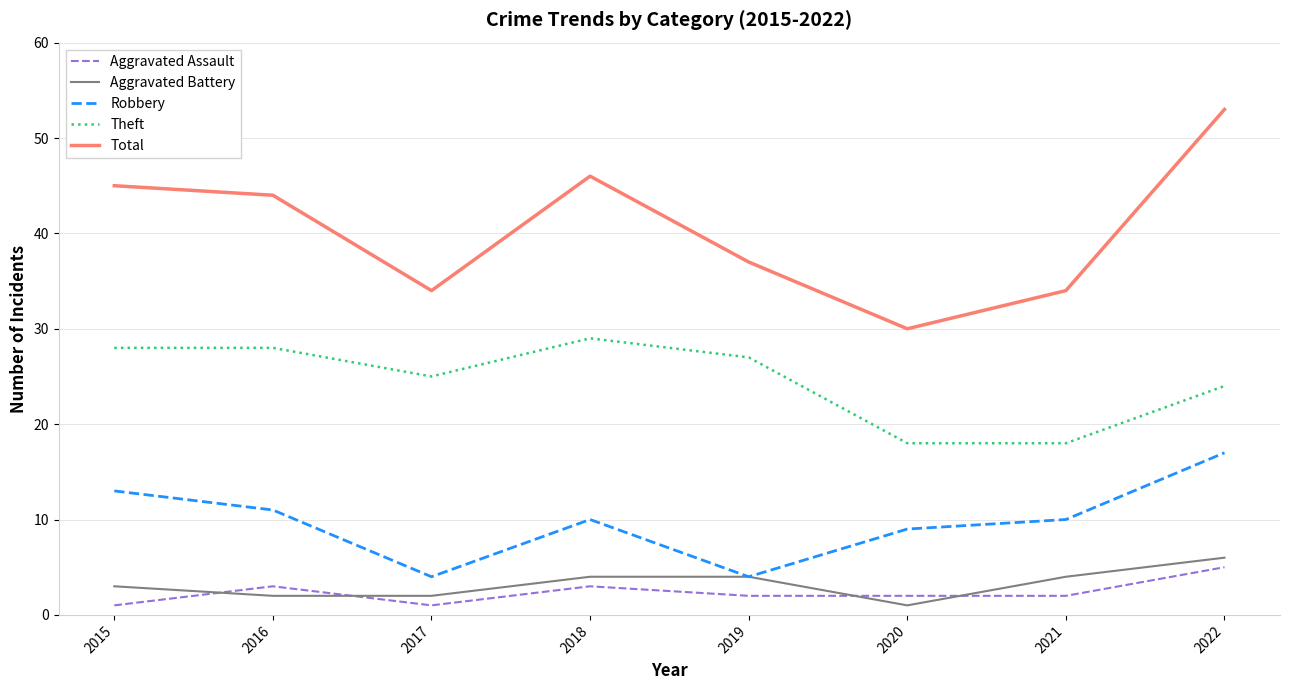

Reading left to right, list all the values displayed in this chart.

Aggravated Assault: 1	3	1	3	2	2	2	5
Aggravated Battery: 3	2	2	4	4	1	4	6
Robbery: 13	11	4	10	4	9	10	17
Theft: 28	28	25	29	27	18	18	24
Total: 45	44	34	46	37	30	34	53